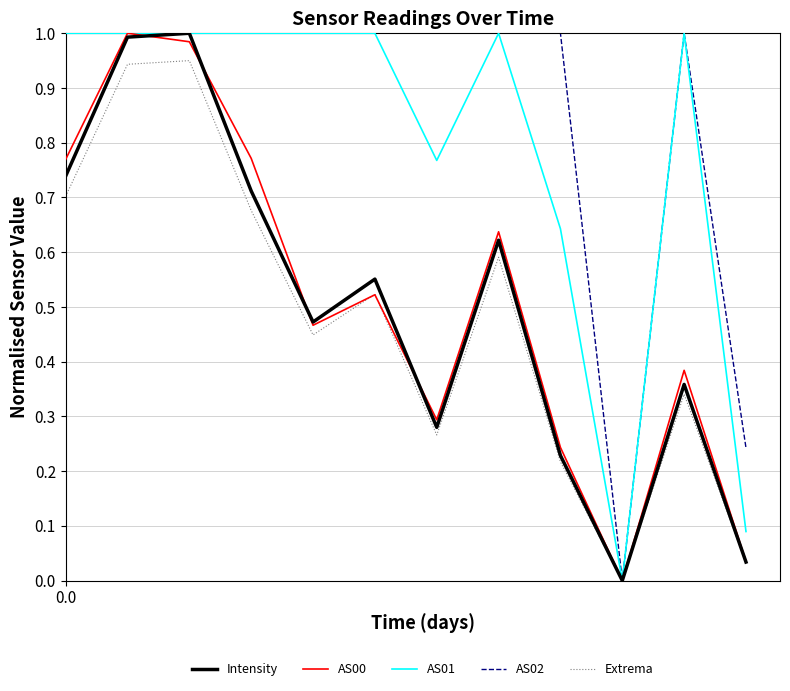

How many distinct data groups are displayed?

5